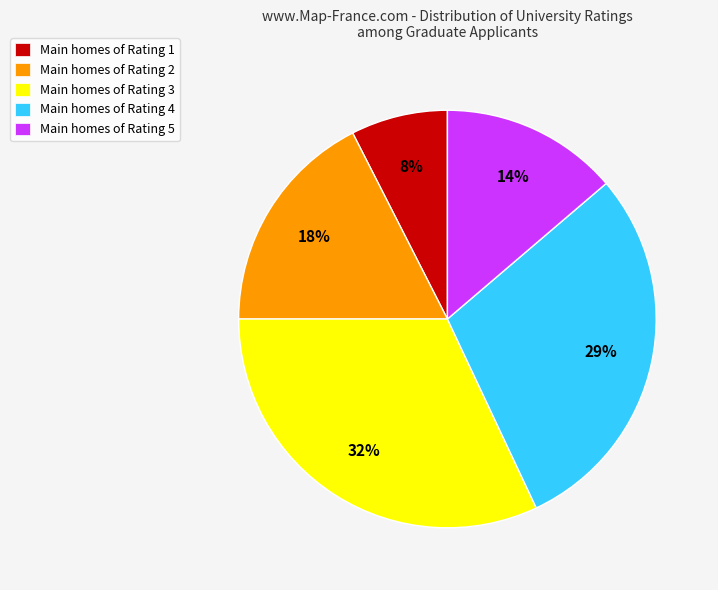

Is there any slice that represents more than half of the pie?

No